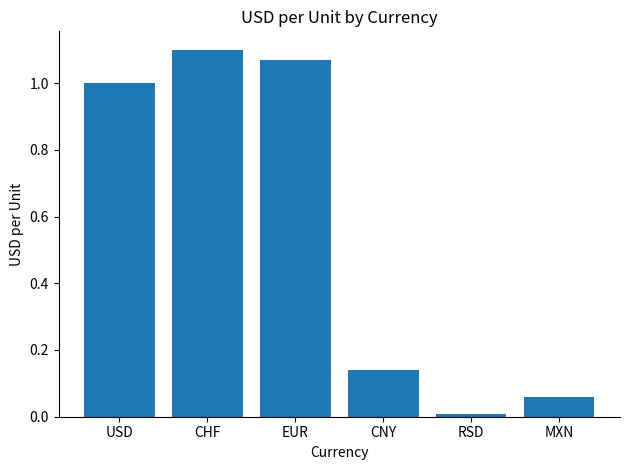

Between MXN and USD, which is larger?

USD